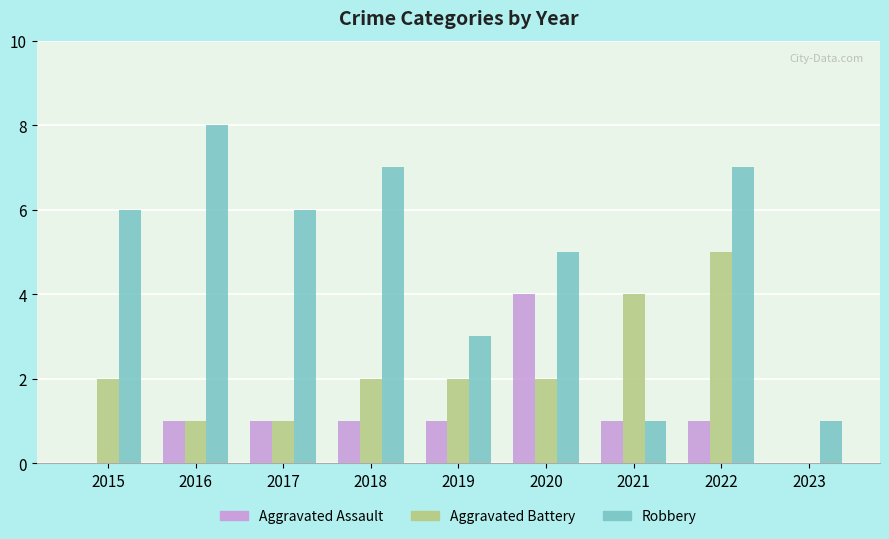

True or false: Aggravated Battery has a value of 0 at 2023.

True